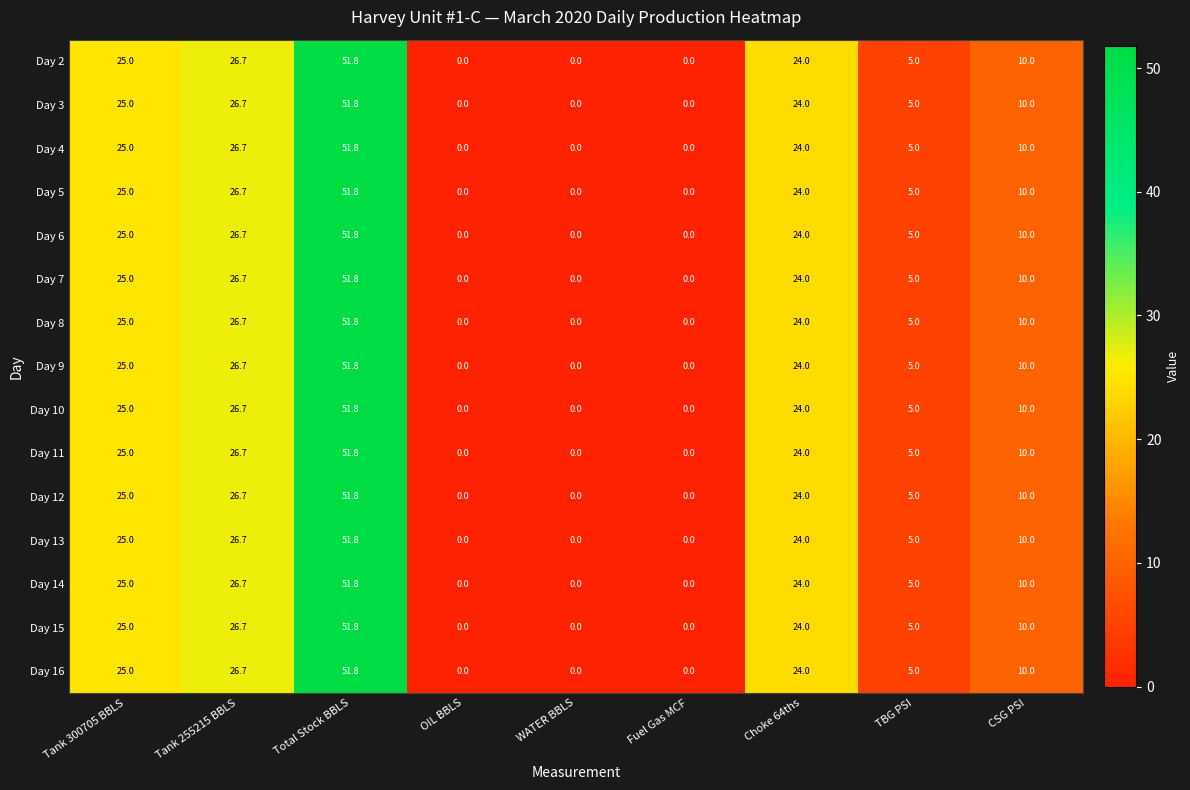

At which label does Day 6 first exceed 10?

Tank 300705 BBLS